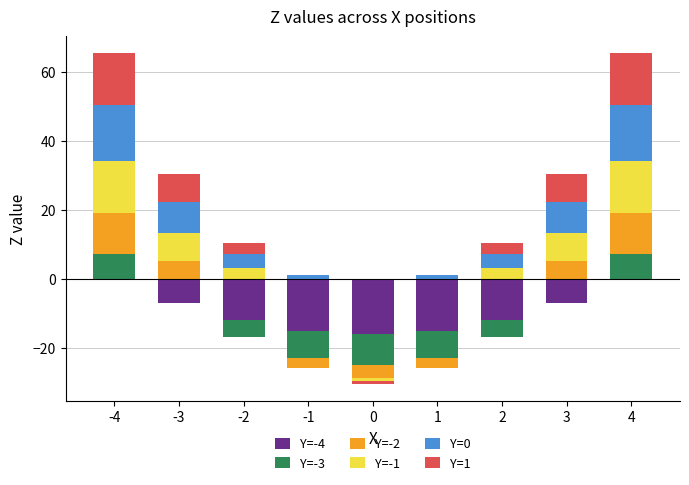

What are all the series names shown in the legend?

Y=-4, Y=-3, Y=-2, Y=-1, Y=0, Y=1